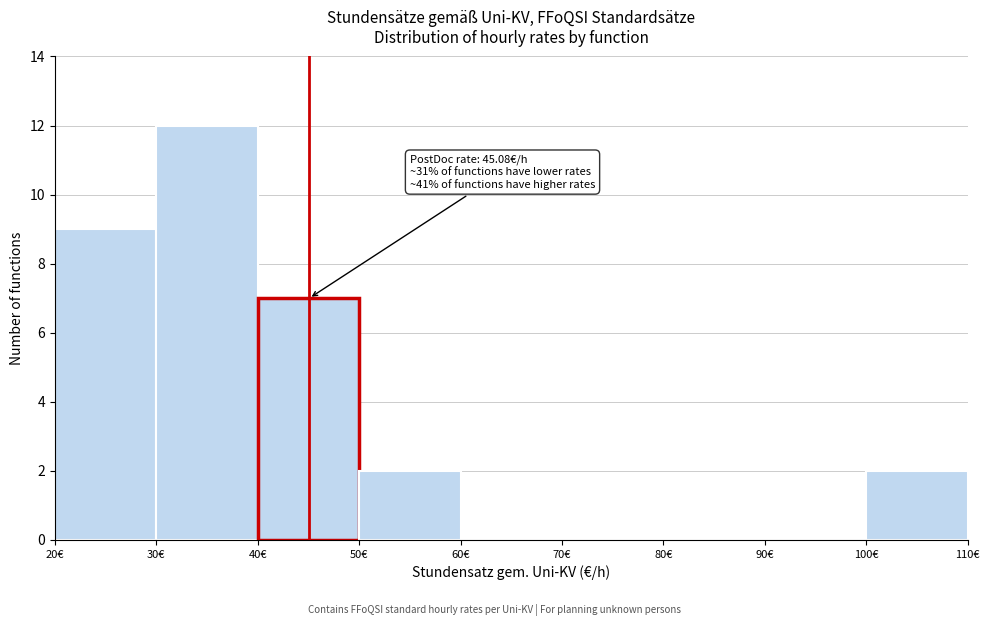

Which range on the x-axis has the tallest bar?

30 to 40